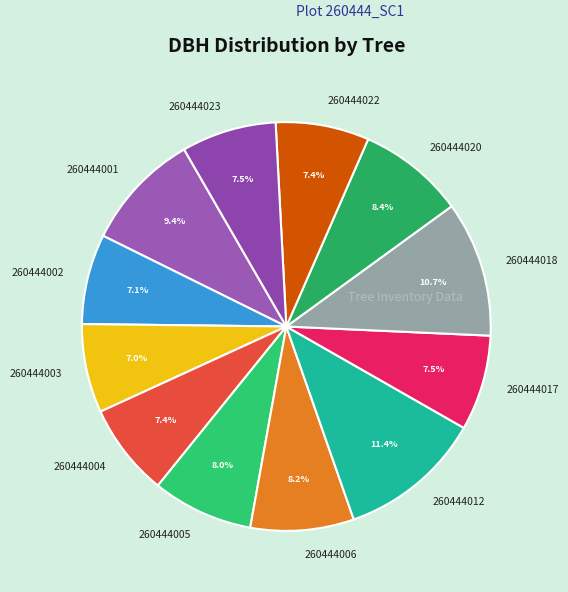

To the nearest percent, what portion does 260444012 represent?

11%